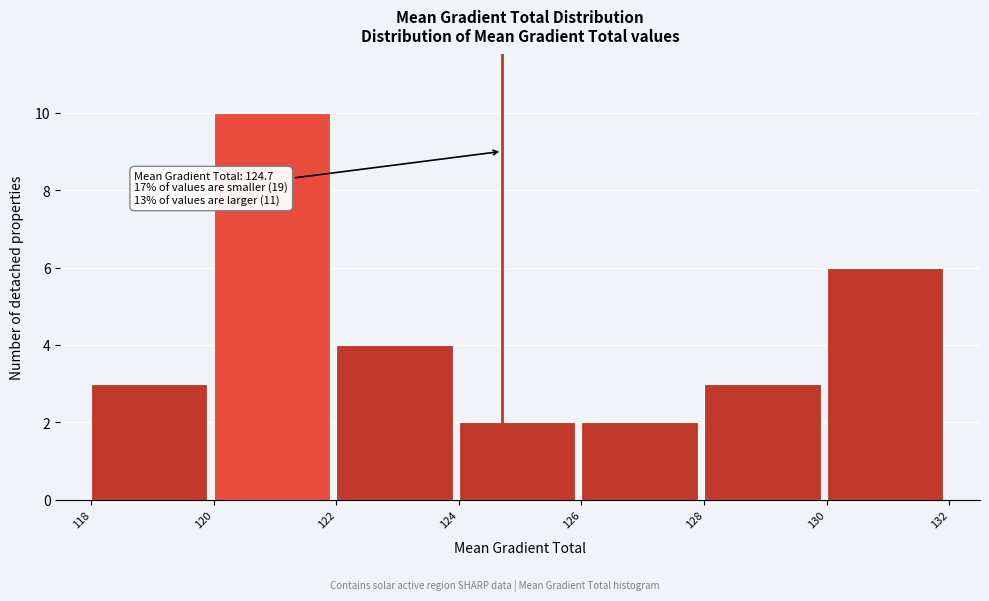

Which range on the x-axis has the tallest bar?

120 to 122